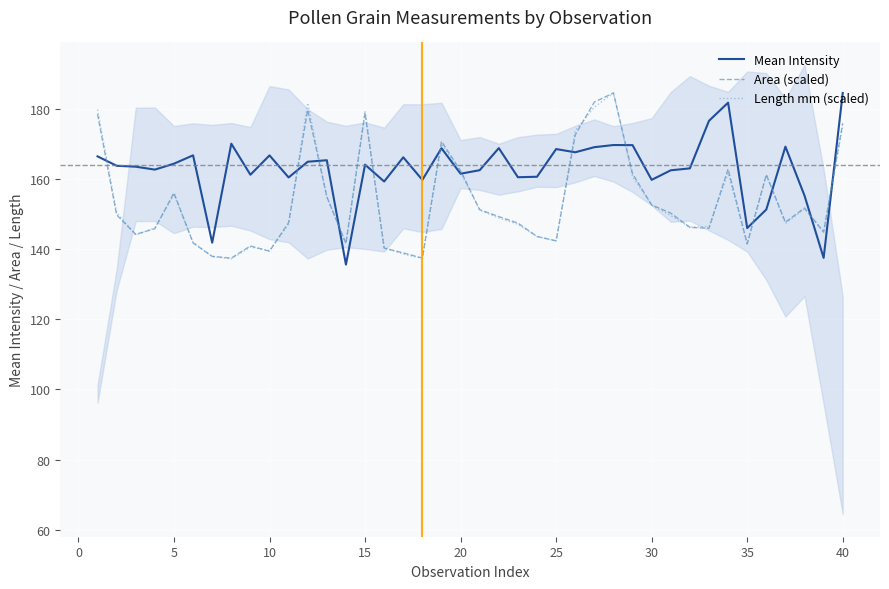

Which series has the largest range (max minus min)?

Mean Intensity